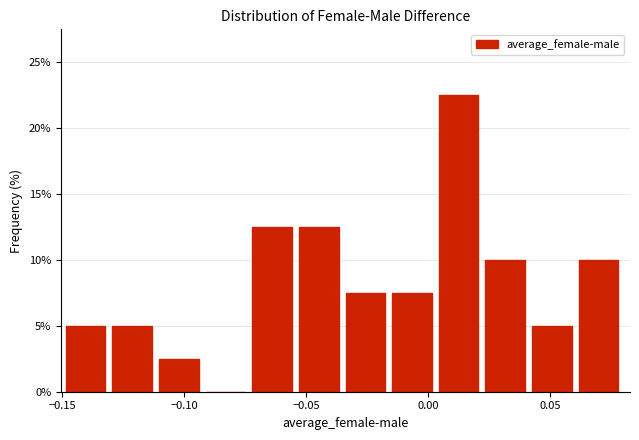

Read against the x-axis, roughly where is the centre of the tallest bar?

0.010